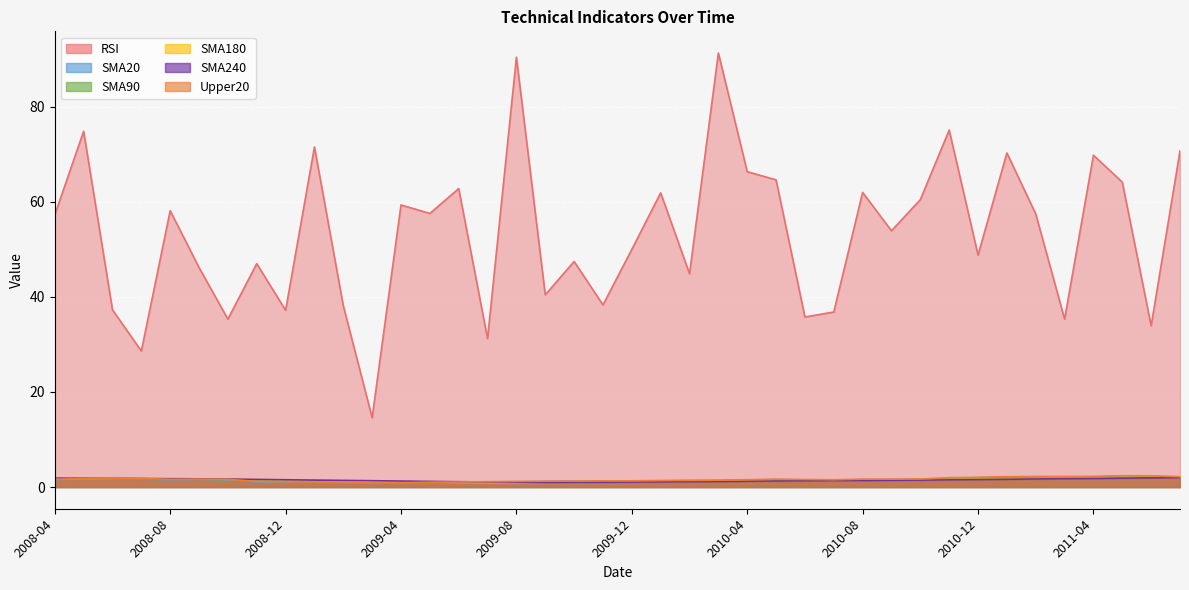

True or false: SMA240 and SMA90 intersect in this chart.

True